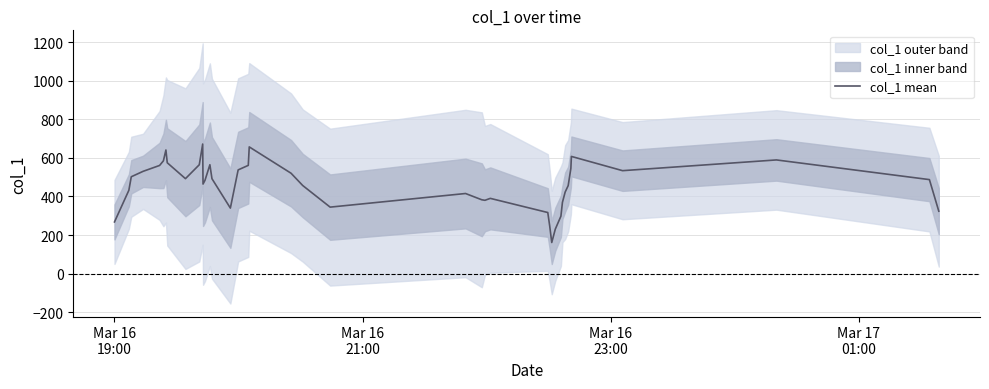

Is it true that the value at 18 is 998.4?

False